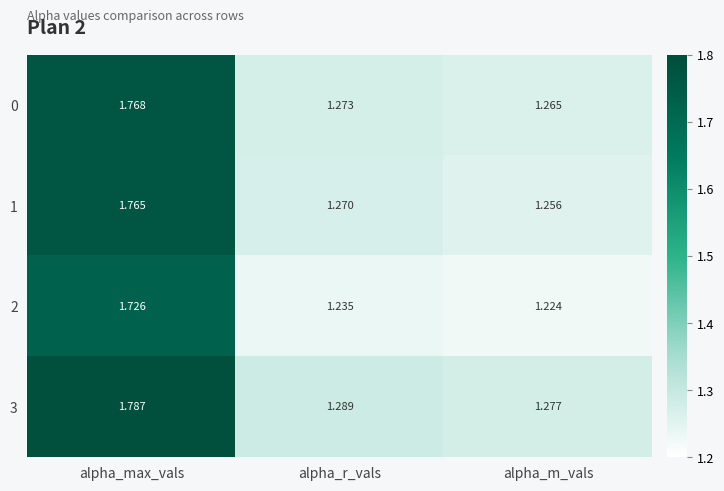

At which label is 0 closest to 1?

alpha_m_vals